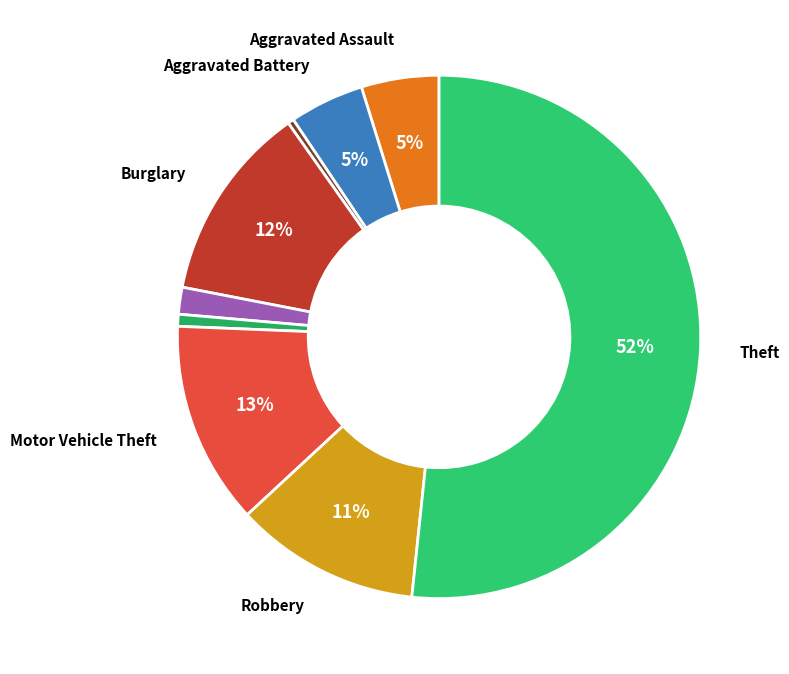

Which slice is the largest?

Theft